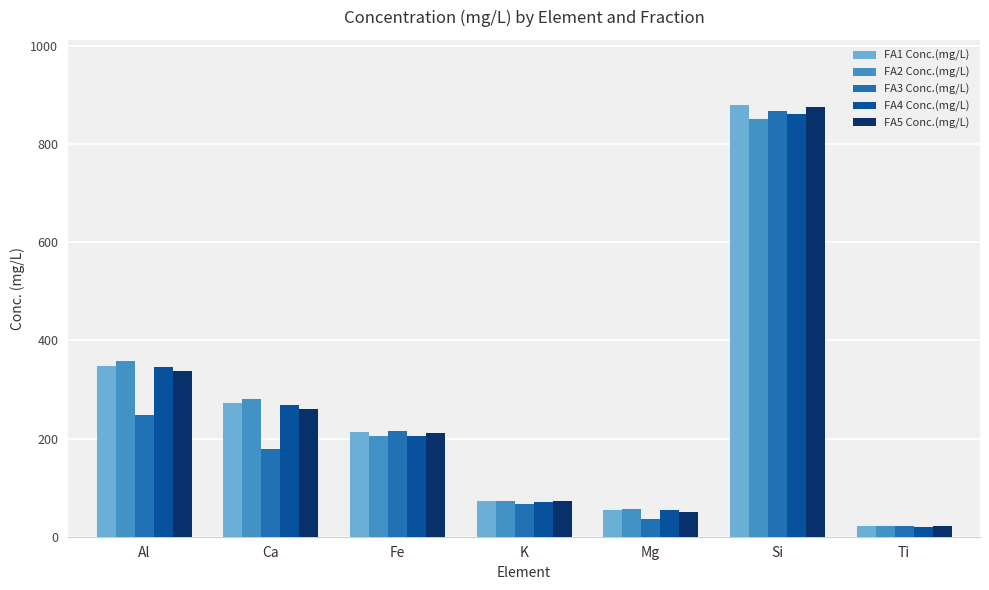

What is the sum of all FA1 Conc.(mg/L) values?

1864.4